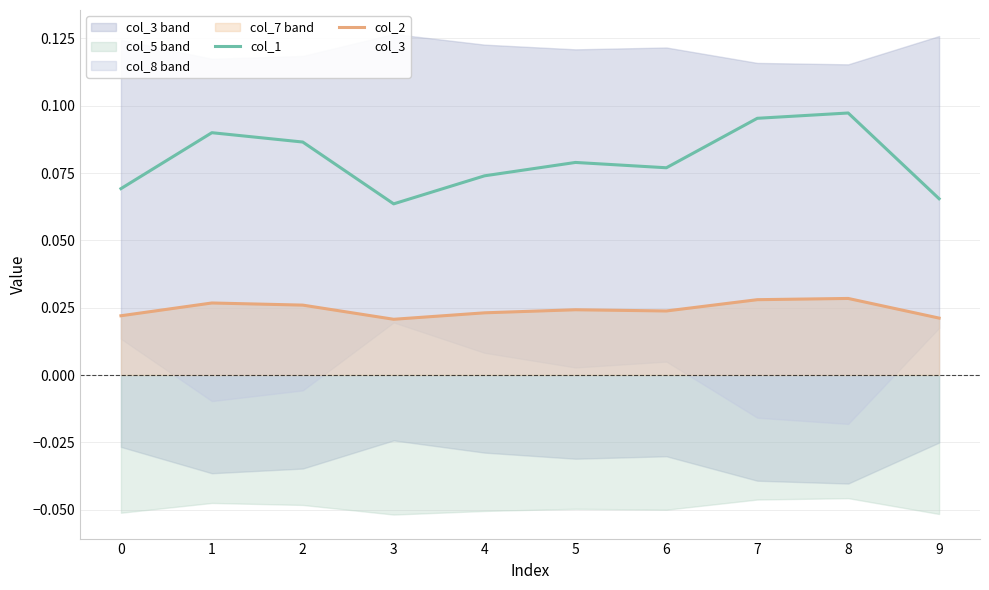

True or false: col_1 and col_2 intersect in this chart.

False